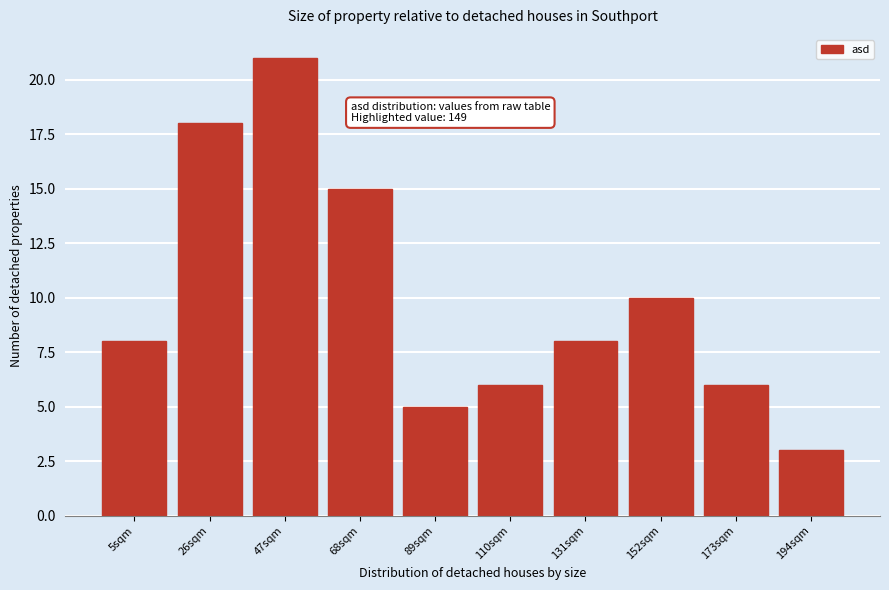

Reading left to right, what are all the values shown in this chart?

5sqm=8	26sqm=18	47sqm=21	68sqm=15	89sqm=5	110sqm=6	131sqm=8	152sqm=10	173sqm=6	194sqm=3